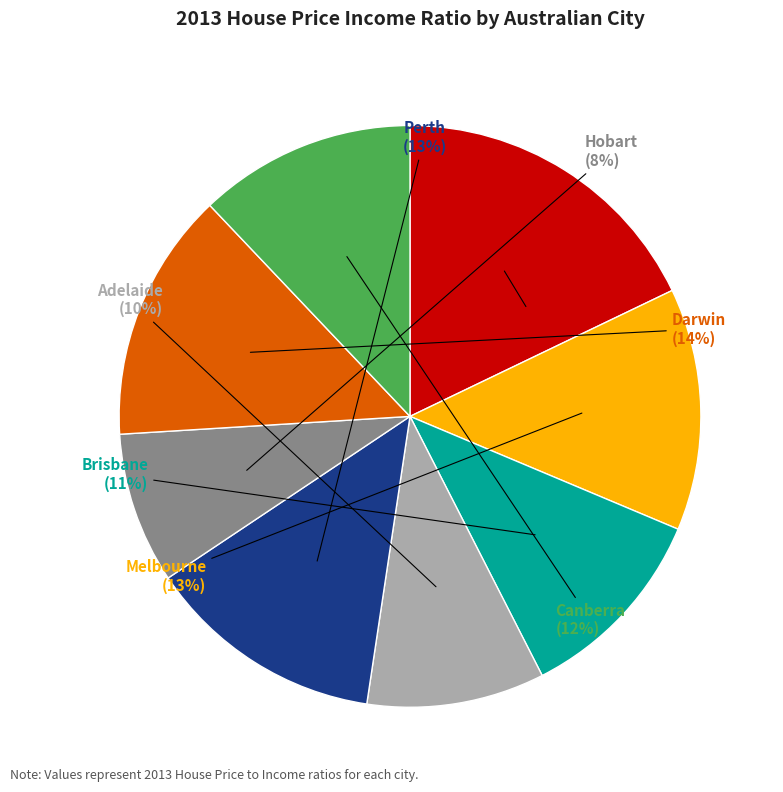

To the nearest percent, what is the average slice percentage?

12%